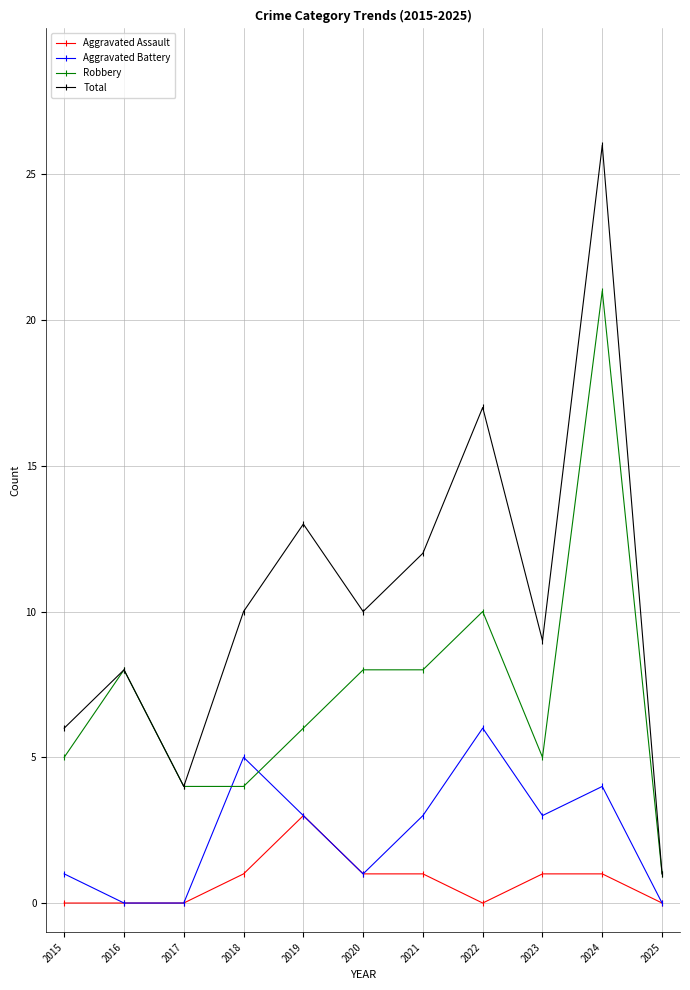

How many data points does each series have?

11